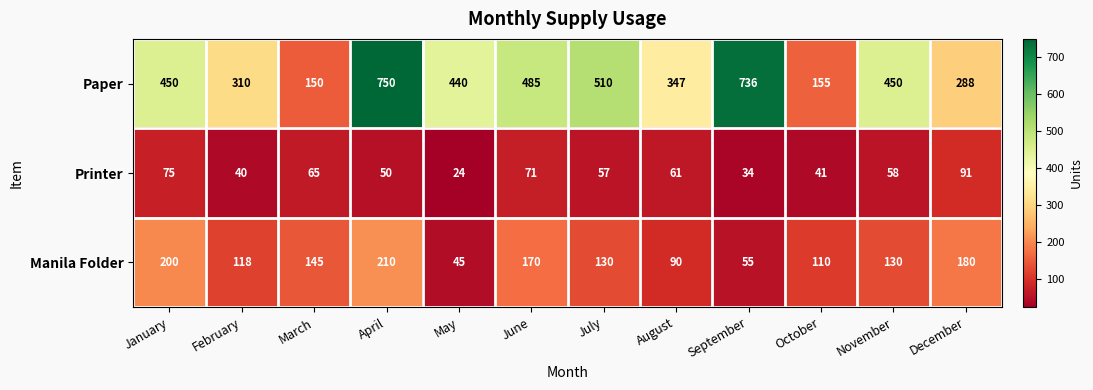

What is the approximate value of Manila Folder at July, to the nearest 10?

130